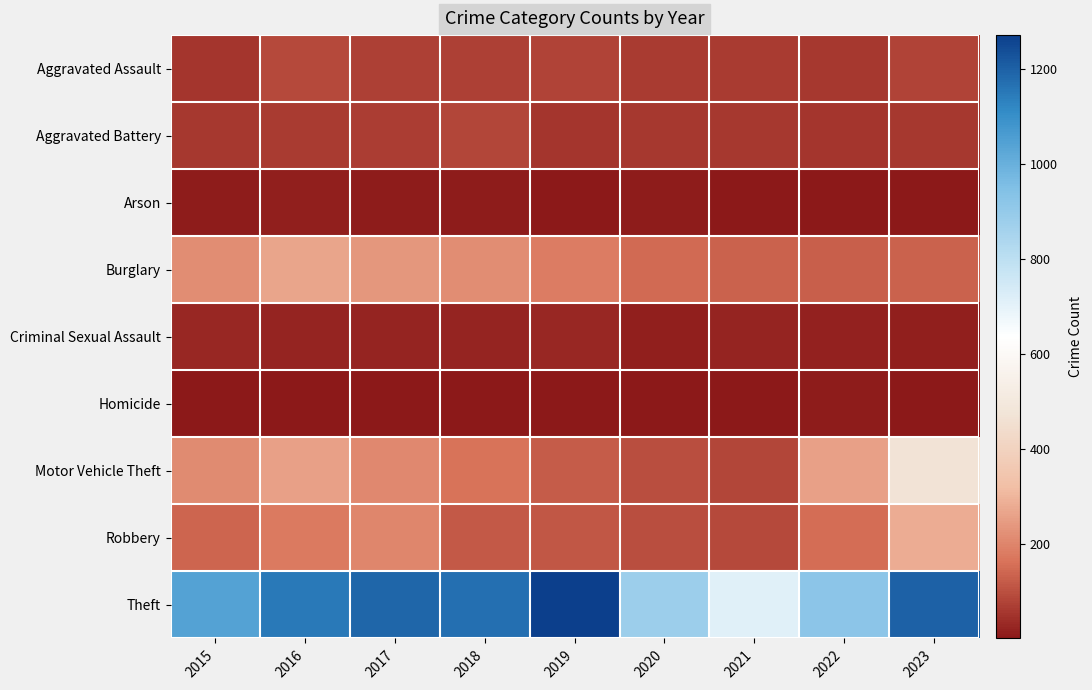

Between 2018 and 2022, which series saw the biggest shift?

Theft